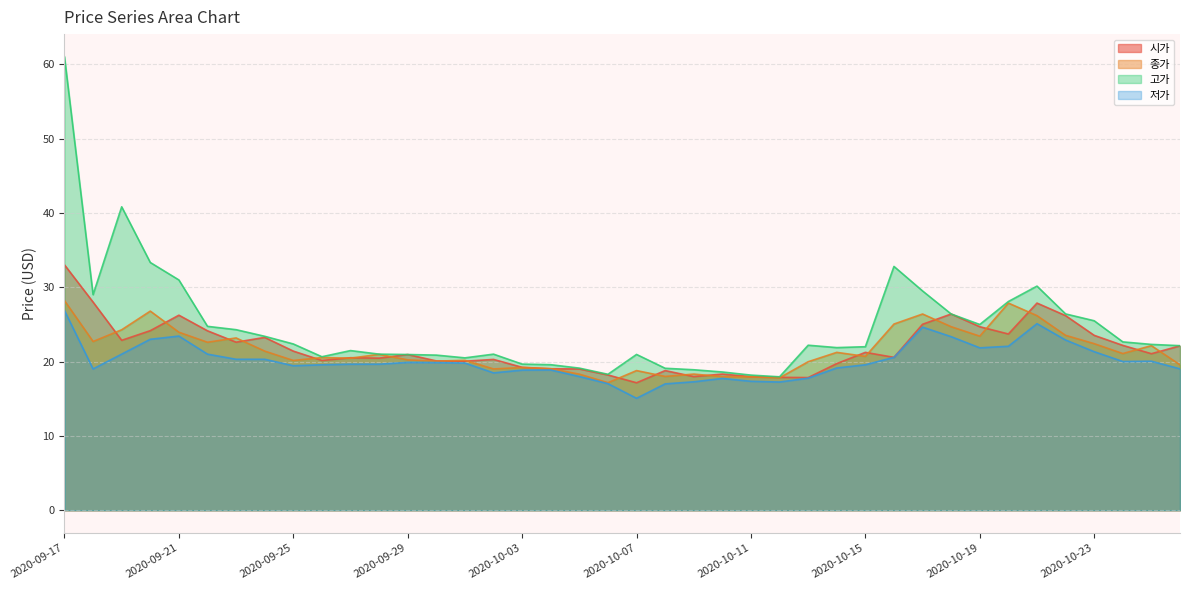

Reading right to left, transcribe all the data shown in this chart.

시가: 22.1	21.1	22.2	23.5	26.2	27.9	23.7	24.7	26.4	25.0	20.6	21.2	19.7	17.9	17.9	18.0	18.3	18.0	18.8	17.1	18.2	19.0	19.0	19.2	20.3	20.1	20.1	20.9	20.5	20.5	20.1	21.4	23.2	22.6	24.1	26.2	24.2	22.9	28.0	33.0
종가: 19.6	22.1	21.1	22.4	23.5	26.2	27.9	23.4	24.7	26.4	25.1	20.7	21.2	20.0	17.8	17.9	18.0	18.3	18.0	18.8	17.2	18.3	19.0	19.2	19.0	20.2	20.1	20.2	21.0	20.5	20.5	20.1	21.4	23.2	22.6	23.9	26.8	24.3	22.7	28.2
고가: 22.1	22.3	22.6	25.5	26.4	30.1	28.1	25.0	26.4	29.5	32.8	22.0	21.9	22.2	17.9	18.2	18.6	18.9	19.1	21.0	18.3	19.1	19.6	19.7	21.0	20.5	20.9	20.9	21.0	21.5	20.6	22.4	23.4	24.3	24.7	31.0	33.3	40.8	29.0	61.0
저가: 19.0	20.1	20.0	21.3	22.9	25.1	22.1	21.9	23.4	24.6	20.6	19.6	19.1	17.8	17.2	17.4	17.7	17.3	17.0	15.1	17.0	18.0	18.9	18.9	18.5	19.8	19.9	19.9	19.6	19.6	19.6	19.4	20.3	20.3	21.0	23.4	23.0	21.0	19.0	26.9